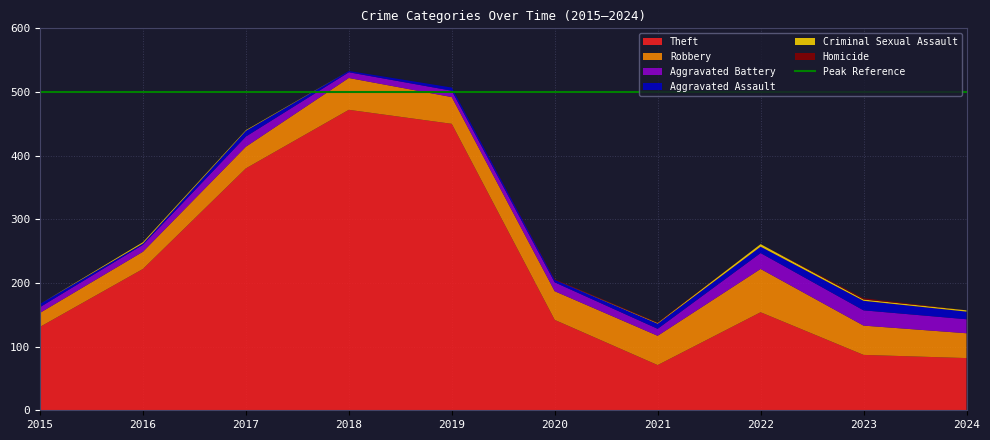

Reading left to right, list all the values displayed in this chart.

Theft: 131	222	380	472	450	142	71	154	87	82
Robbery: 22	27	34	50	42	45	46	68	46	39
Aggravated Battery: 9	11	16	9	10	14	11	25	24	22
Aggravated Assault: 5	2	9	2	5	4	8	10	15	12
Criminal Sexual Assault: 0	2	1	0	0	0	1	4	2	2
Homicide: 0	0	0	0	0	1	1	0	2	0